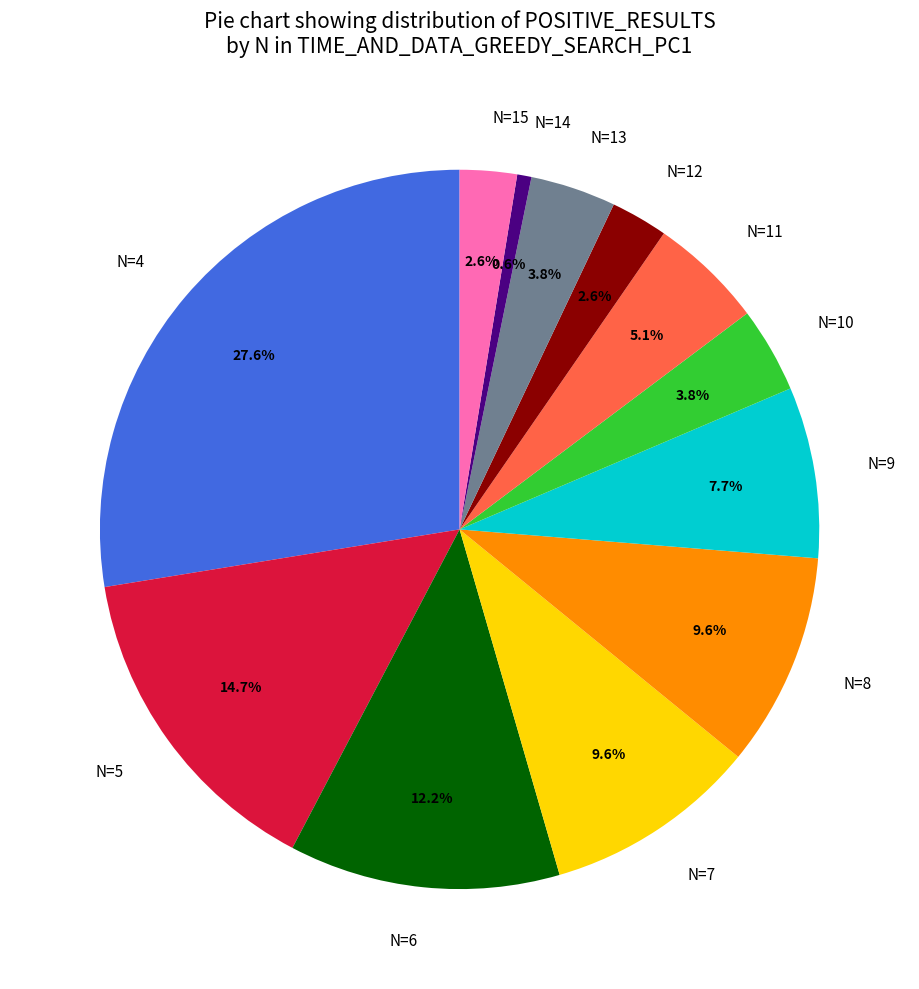

What is the largest slice in the pie chart?

N=4